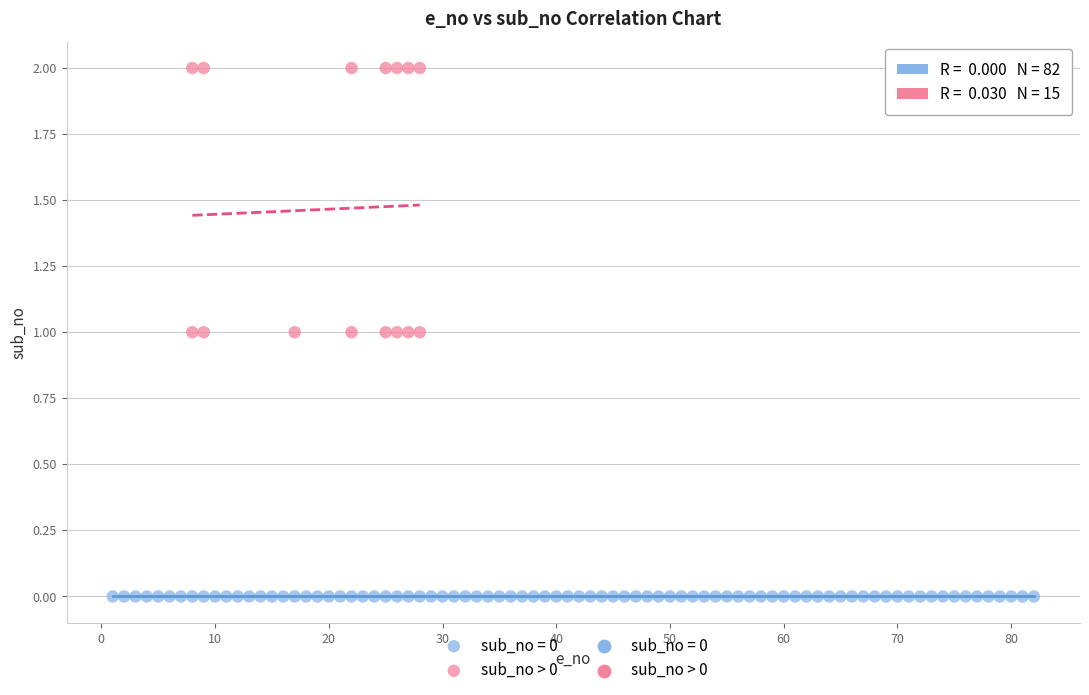

Which series contains the highest Y value?

sub_no > 0